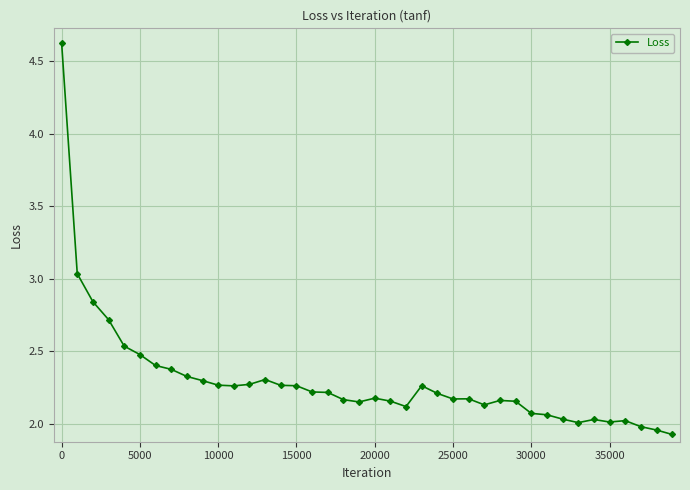

What is the value of the 7th point from the left?

2.4